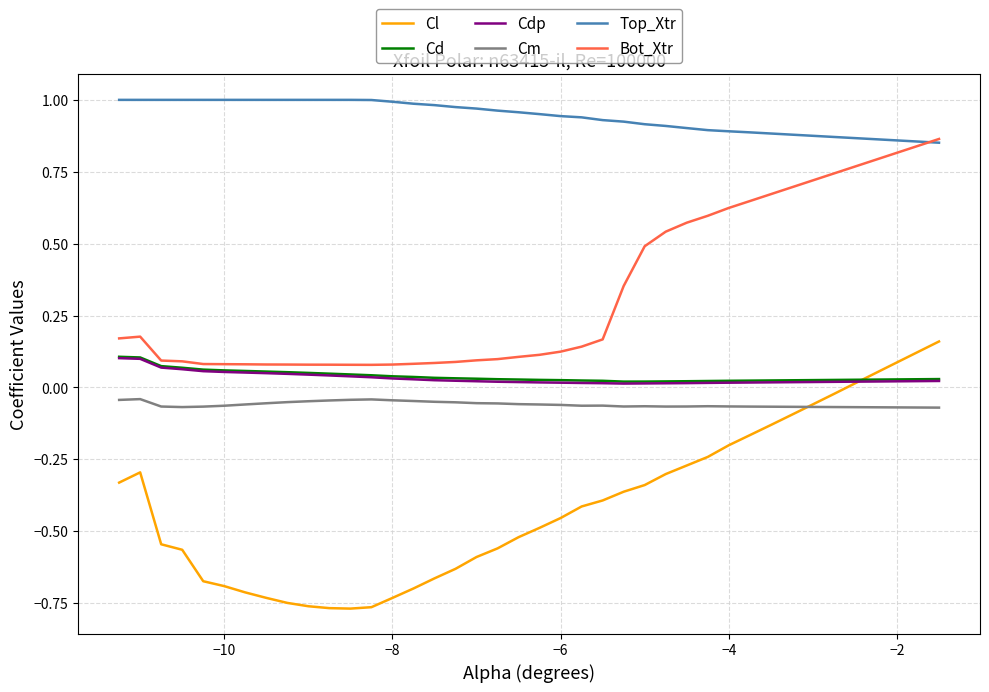

Which series has the largest range (max minus min)?

Cl